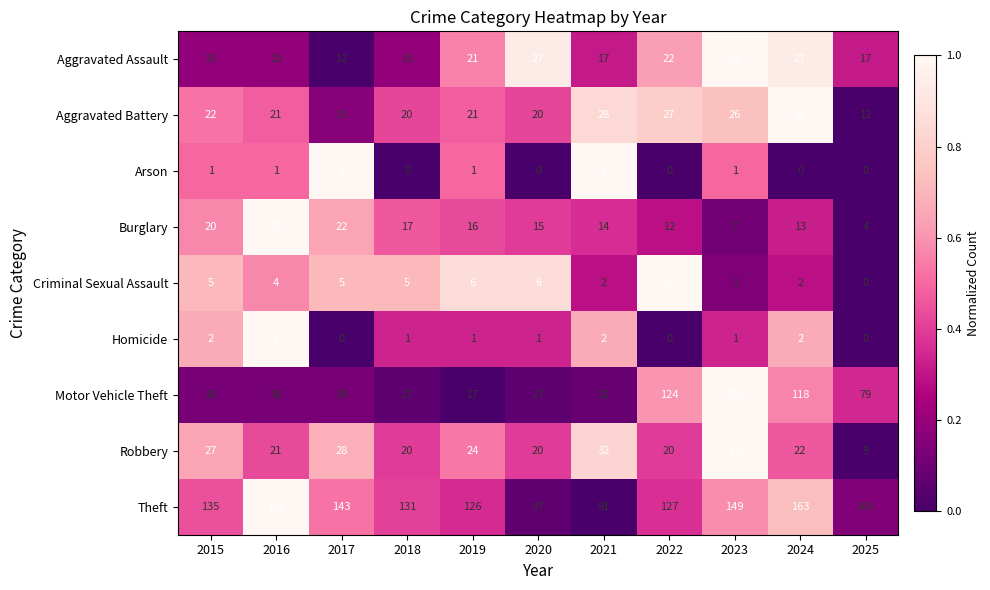

Which series has the largest total across all categories?

Theft